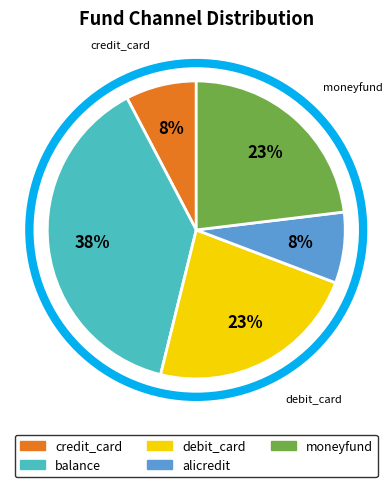

Which has a higher value, credit_card or debit_card?

debit_card